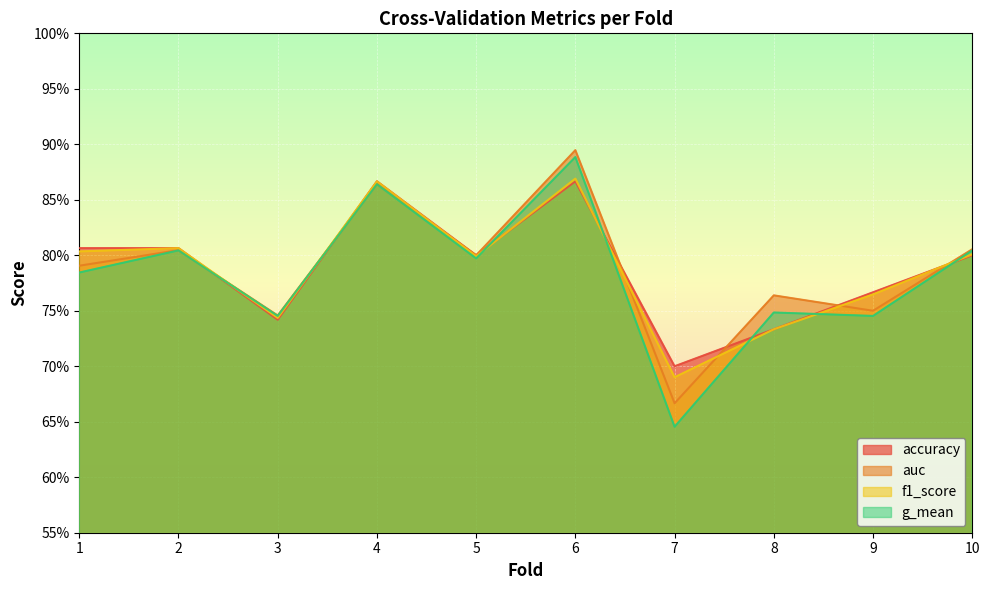

Between 4 and 10, which is larger?

4